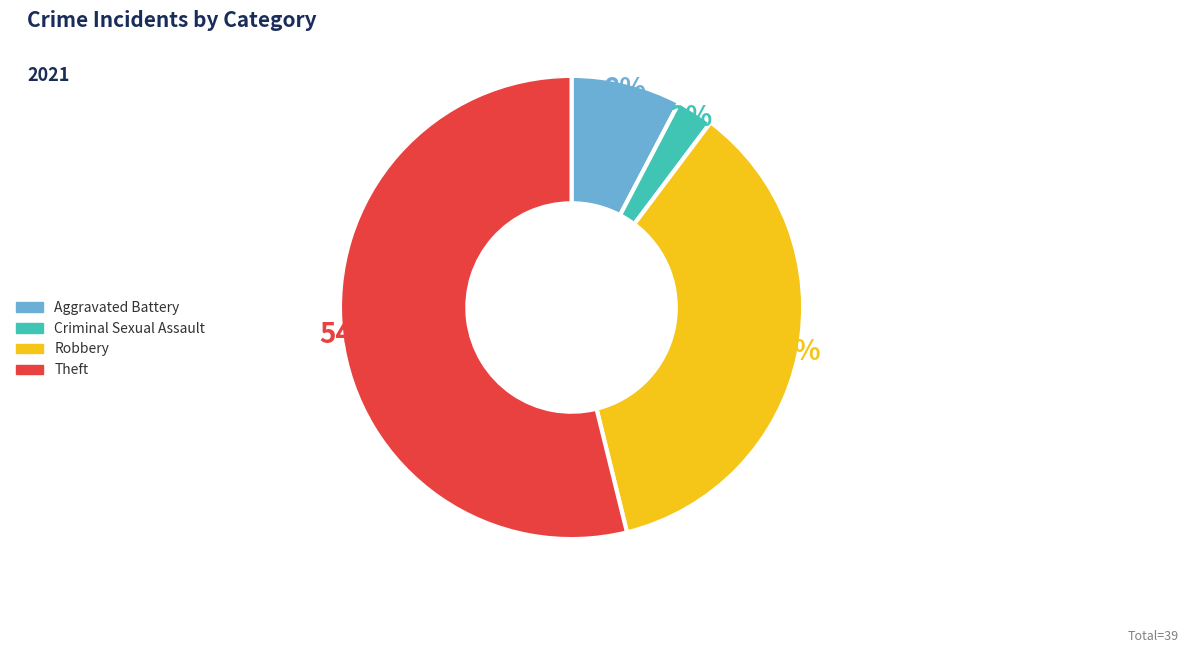

To the nearest percent, what is the average slice percentage?

25%